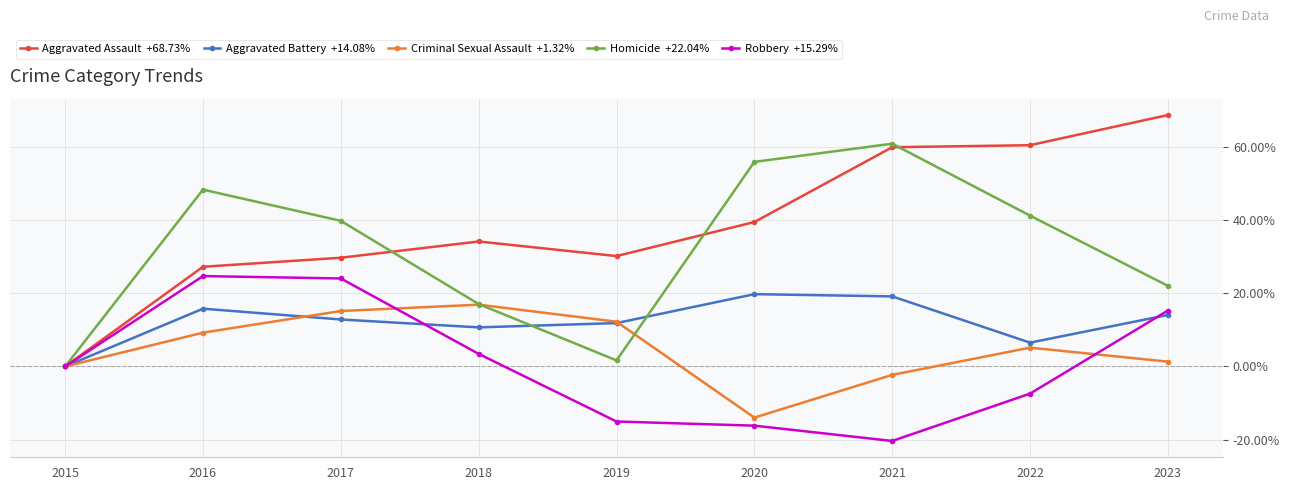

Reading left to right, list all the values displayed in this chart.

Aggravated Assault: 2015=0.0	2016=27.3	2017=29.7	2018=34.2	2019=30.2	2020=39.5	2021=59.9	2022=60.5	2023=68.7
Aggravated Battery: 2015=0.0	2016=15.8	2017=12.8	2018=10.7	2019=11.9	2020=19.8	2021=19.2	2022=6.5	2023=14.1
Criminal Sexual Assault: 2015=0.0	2016=9.2	2017=15.2	2018=16.9	2019=12.2	2020=-14.0	2021=-2.3	2022=5.1	2023=1.3
Homicide: 2015=0.0	2016=48.3	2017=39.8	2018=17.1	2019=1.7	2020=55.9	2021=60.9	2022=41.2	2023=22.0
Robbery: 2015=0.0	2016=24.7	2017=24.1	2018=3.4	2019=-15.0	2020=-16.2	2021=-20.4	2022=-7.4	2023=15.3